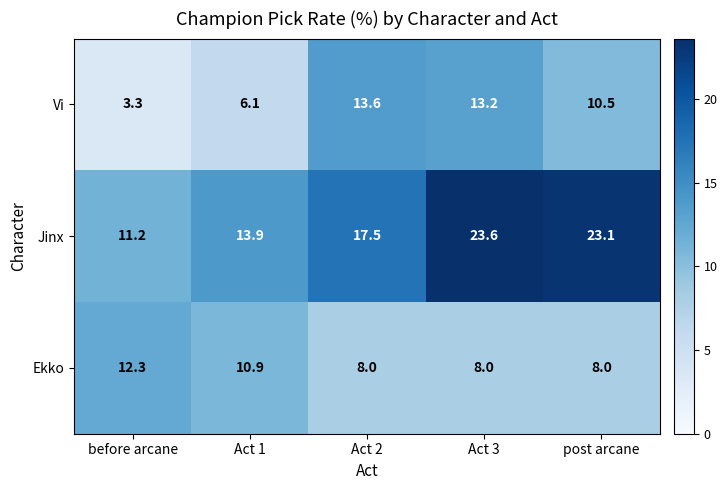

Which series has the largest total across all categories?

Jinx